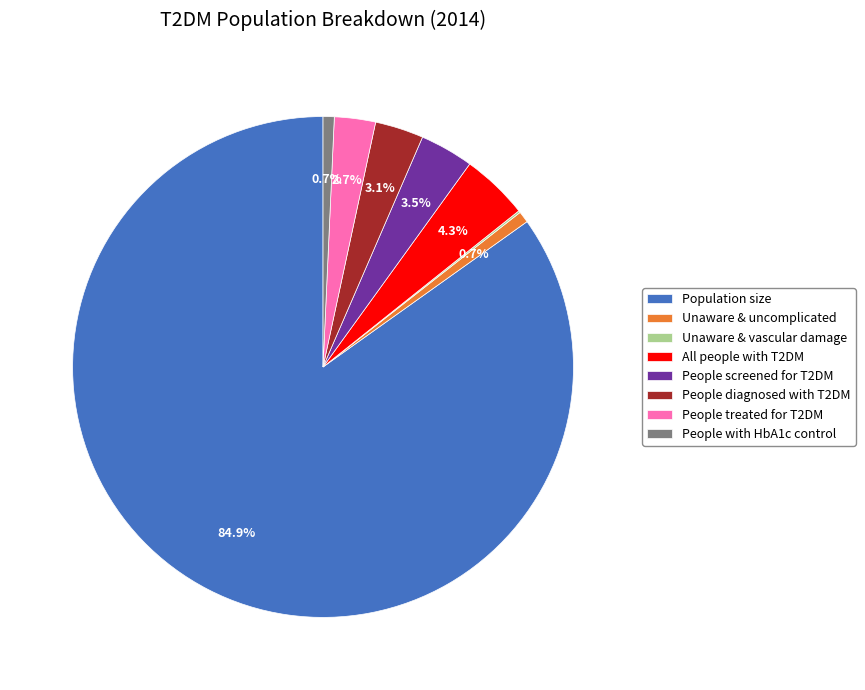

To the nearest percent, what is the average slice percentage?

12%